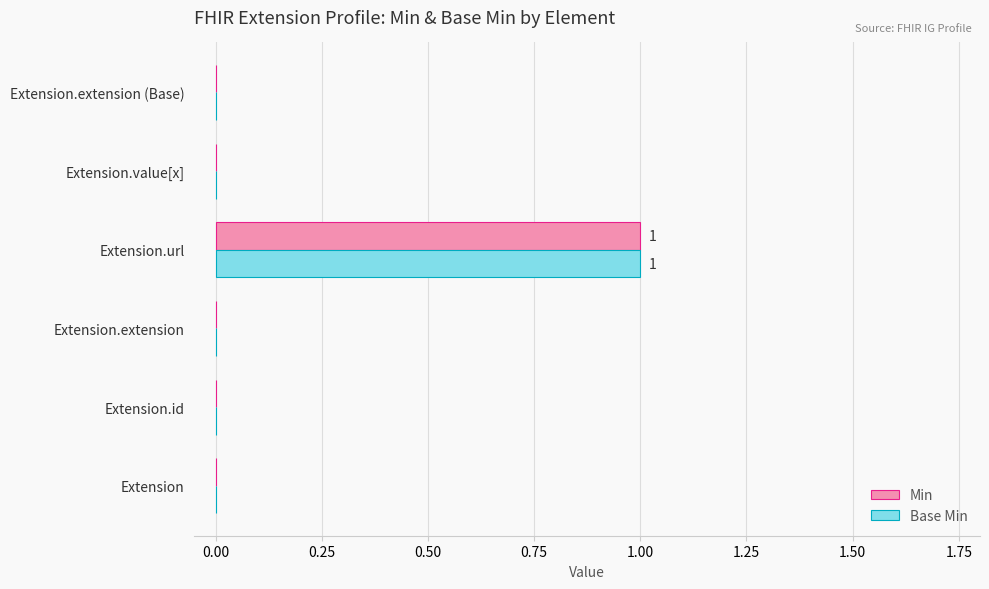

The value of Min at Extension.value[x] is 0. True or false?

True